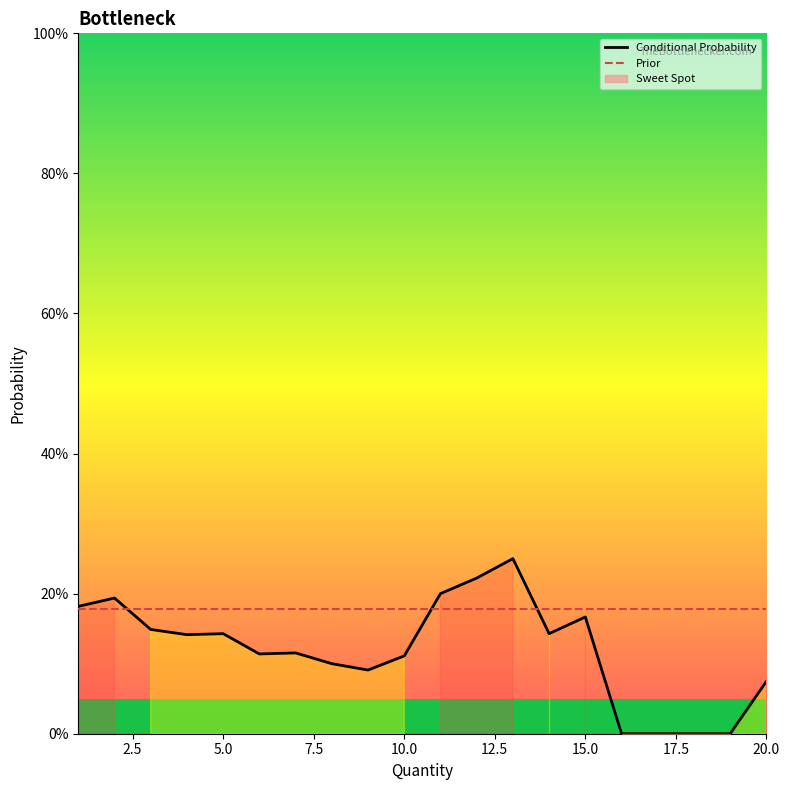

Is the value of Prior at 2.5 greater than the value of Conditional Probability at 15.0?

Yes